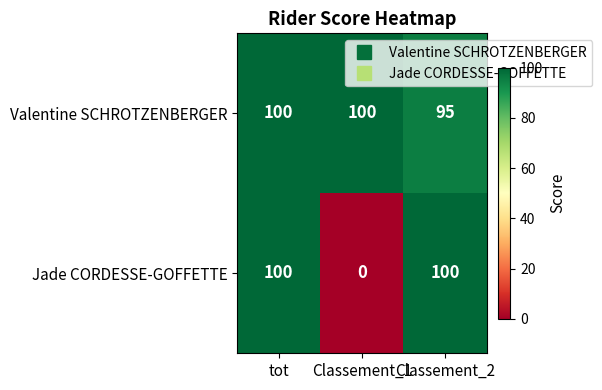

True or false: Valentine SCHROTZENBERGER has a value of 100 at Classement_1.

True